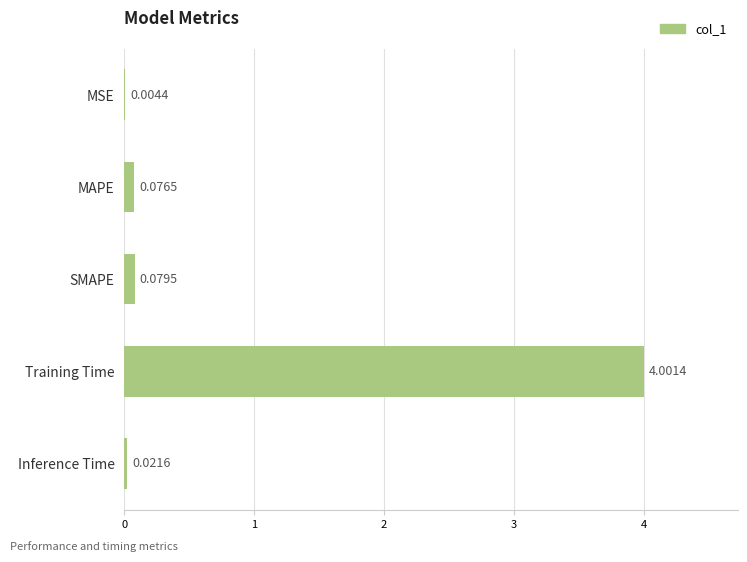

What is the average value?

0.8